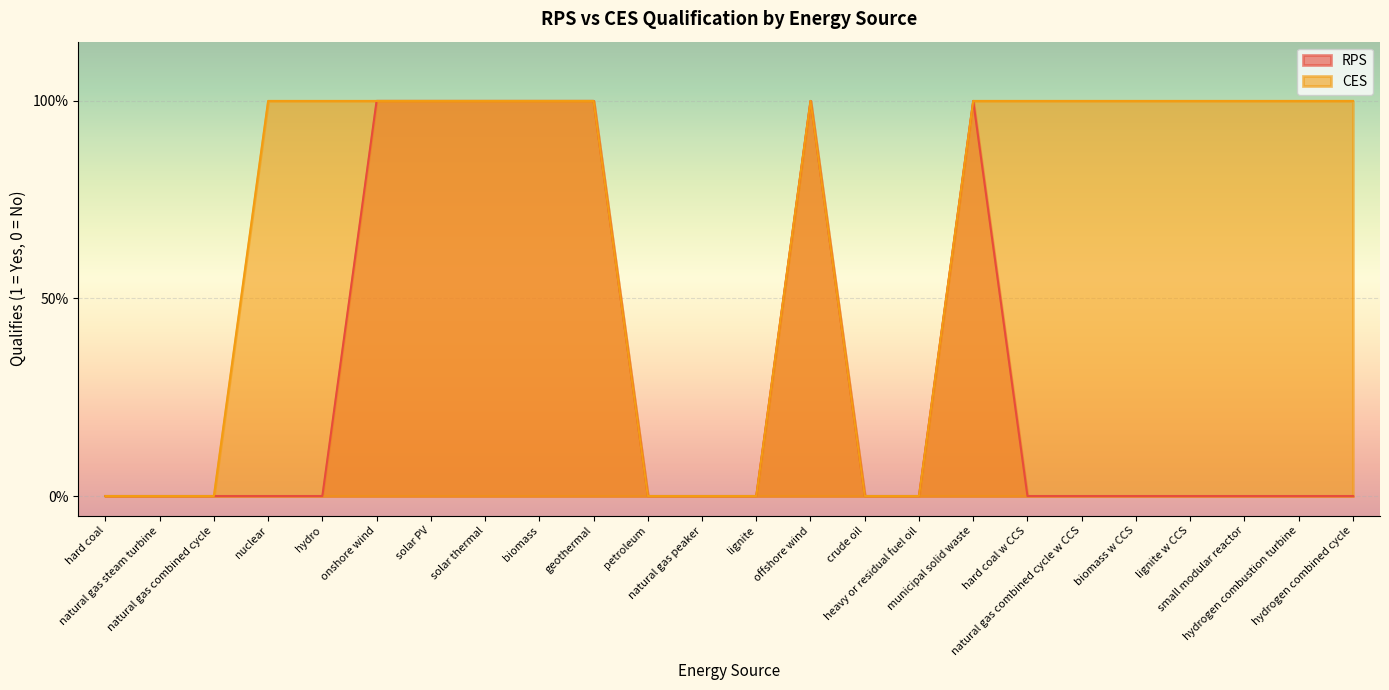

At which label is RPS closest to 0?

hard coal